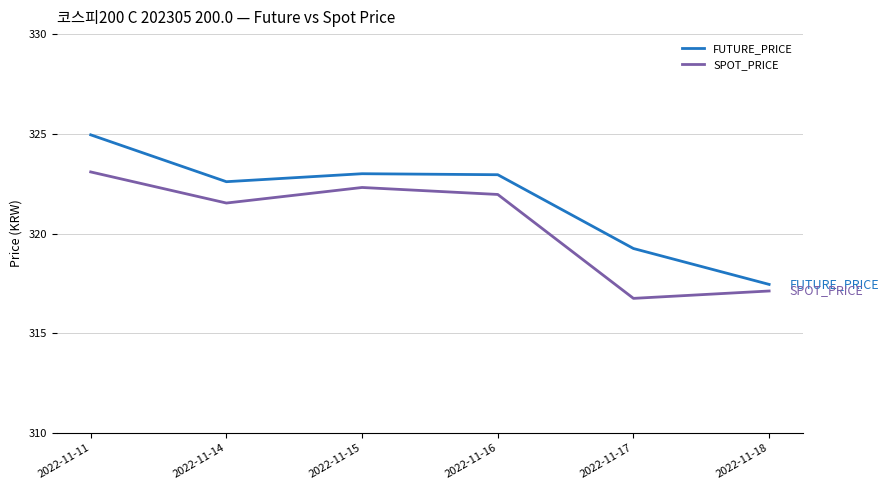

Which series has the largest total across all categories?

FUTURE_PRICE